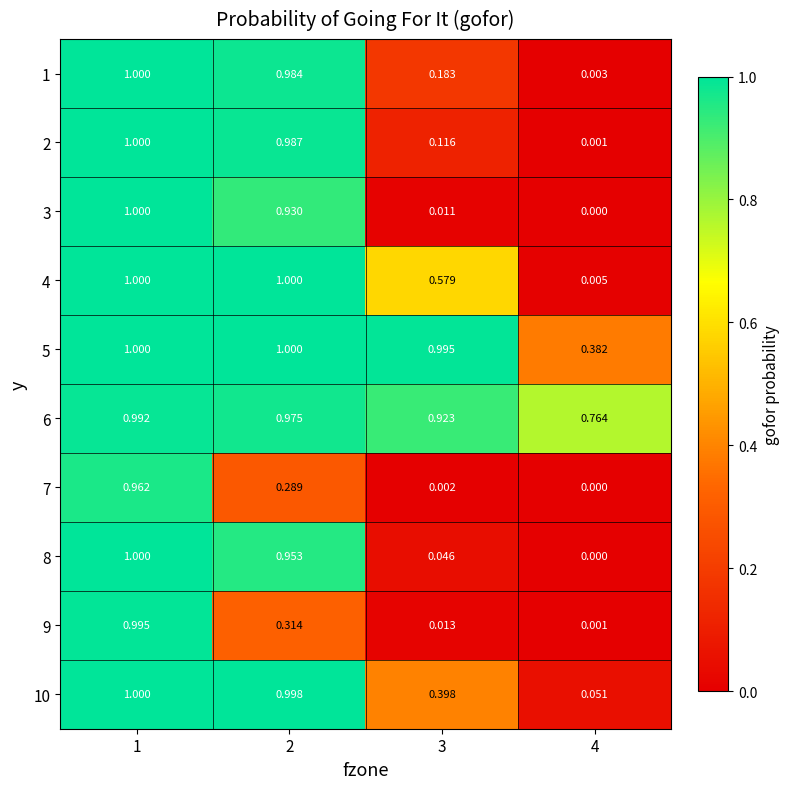

Which series changed the most between 2 and 3?

3